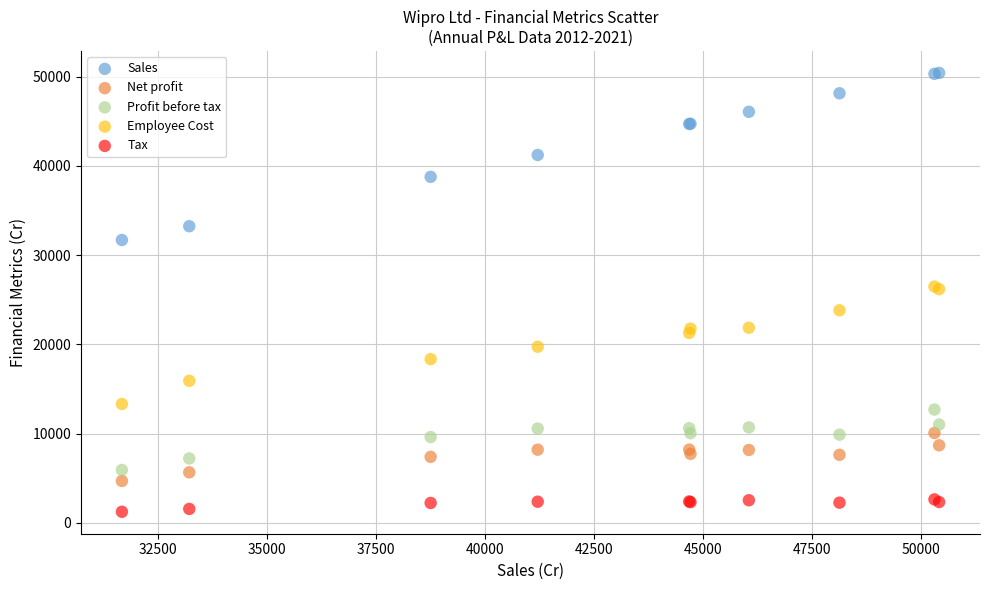

What are all the series names shown in the legend?

Sales, Net profit, Profit before tax, Employee Cost, Tax